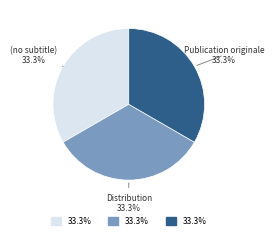

What percentage is the Distribution slice, to the nearest percent?

33%